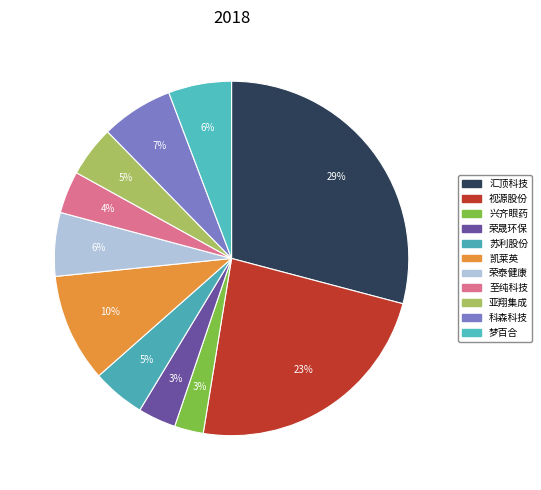

Rank the categories by value from lowest to highest.

兴齐眼药, 荣晟环保, 至纯科技, 亚翔集成, 苏利股份, 梦百合, 荣泰健康, 科森科技, 凯莱英, 视源股份, 汇顶科技